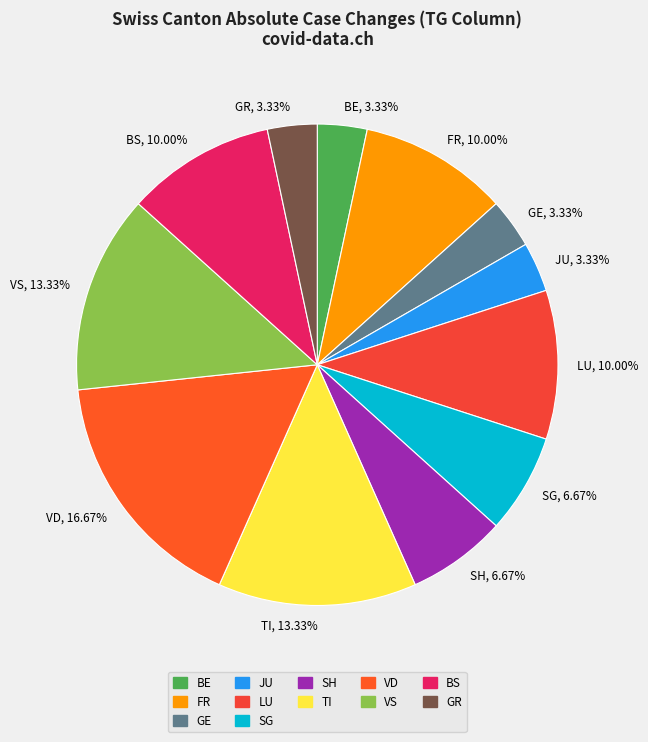

Between FR, 10.00% and TI, 13.33%, which is larger?

TI, 13.33%